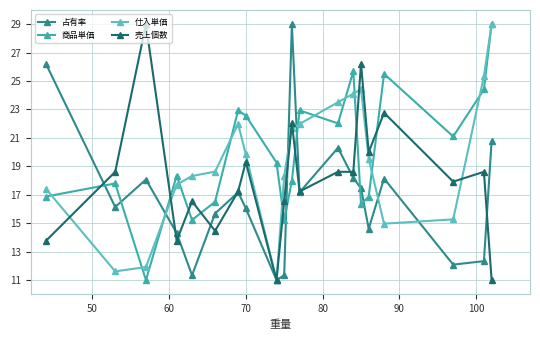

How many lines are shown in the chart?

4